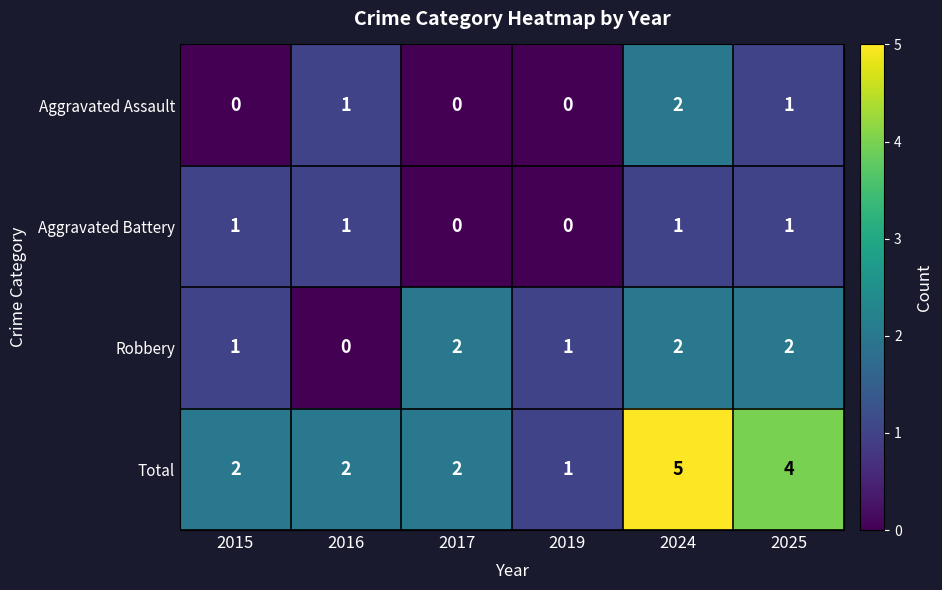

What is the average value of the Total series?

3